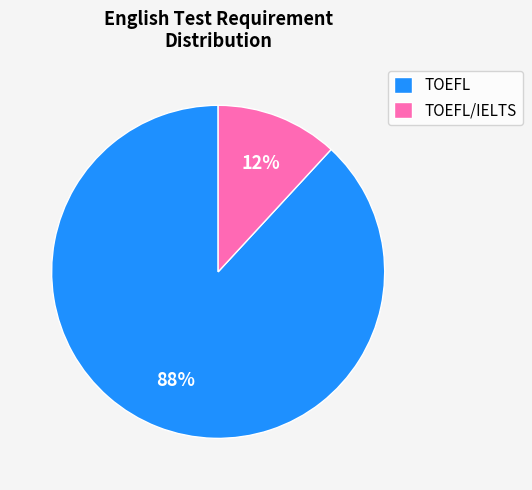

Do TOEFL/IELTS and TOEFL together represent more than half of the pie?

Yes